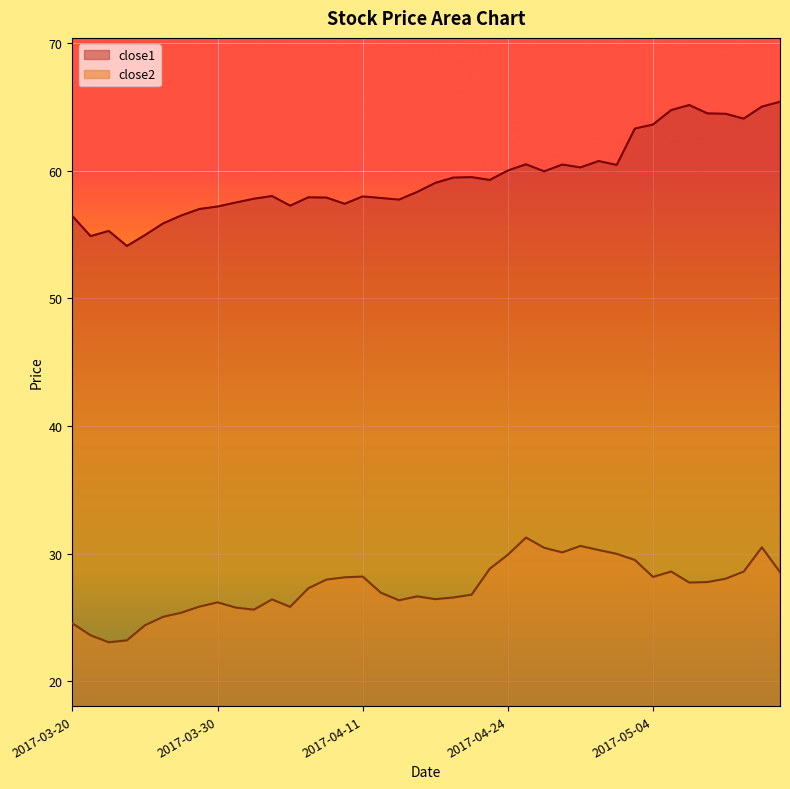

What is the total value across all series at 2017-05-08?

92.9